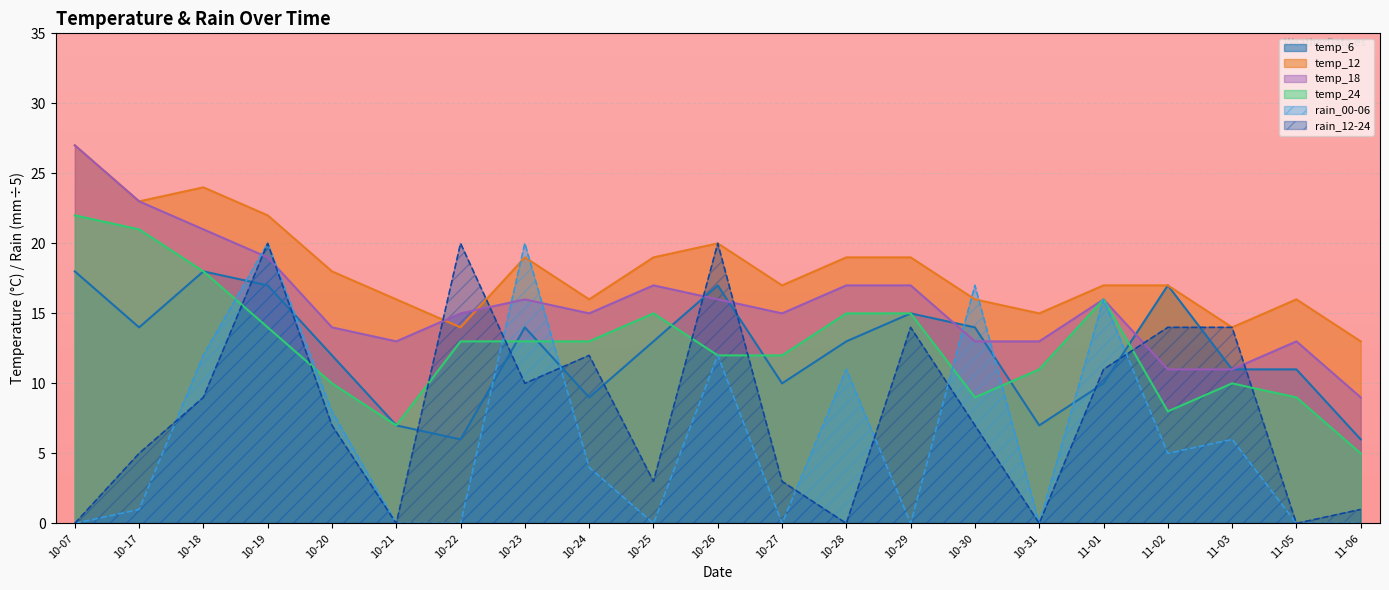

How many lines are shown in the chart?

6